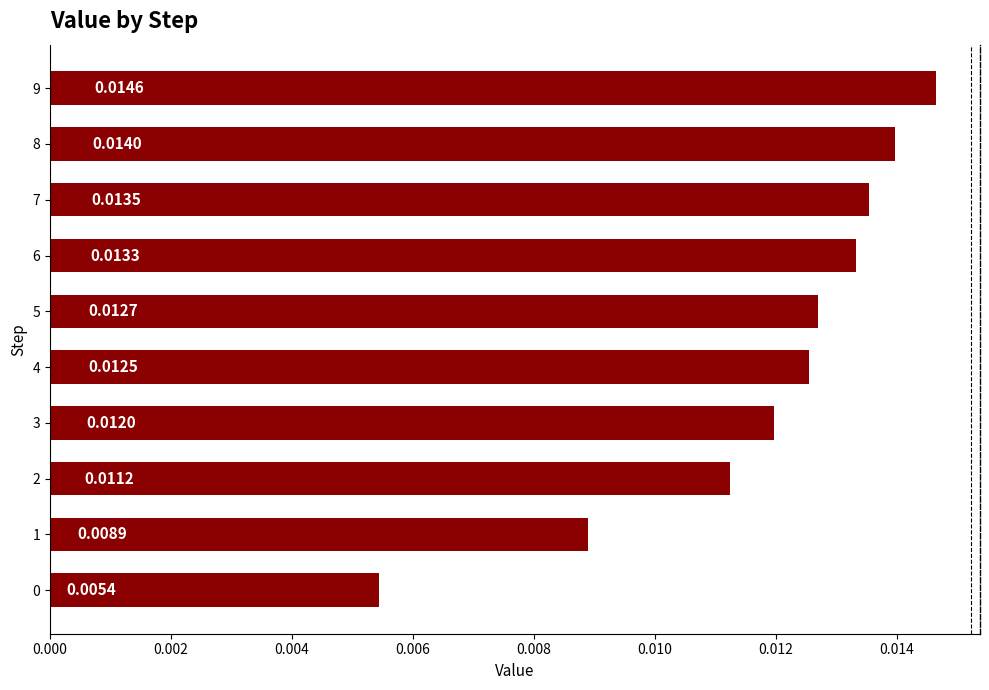

Which has a higher value, 8 or 3?

8